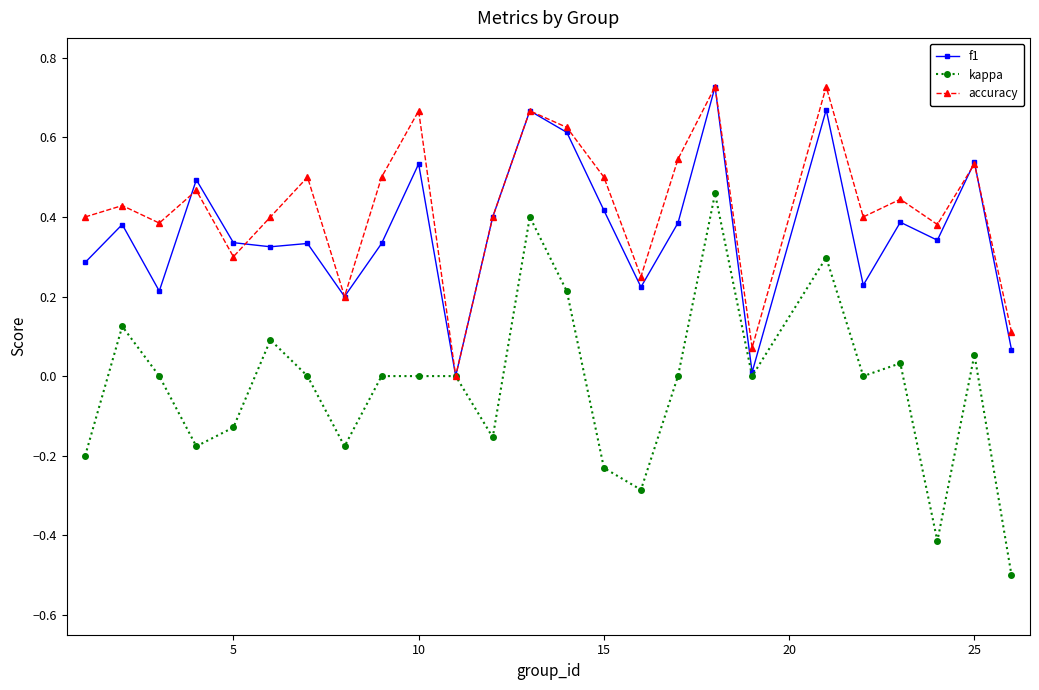

How many interior local valleys does the accuracy series have?

8